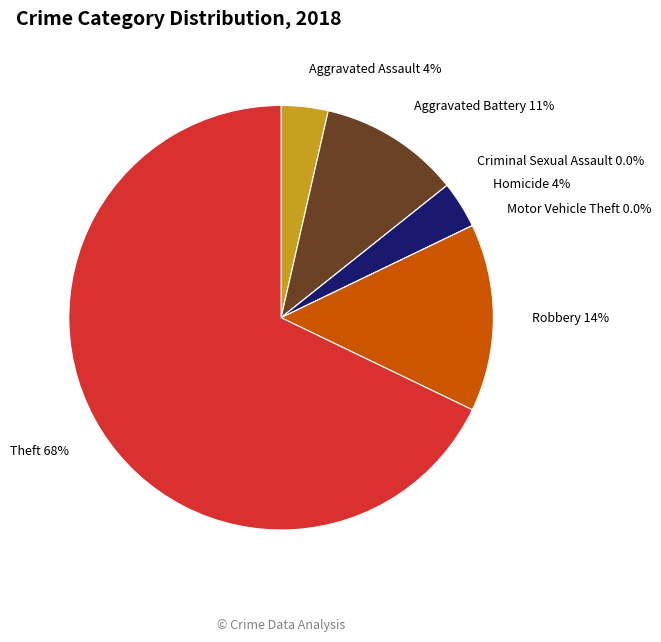

What percentage is NOT represented by Aggravated Battery?

89.3%